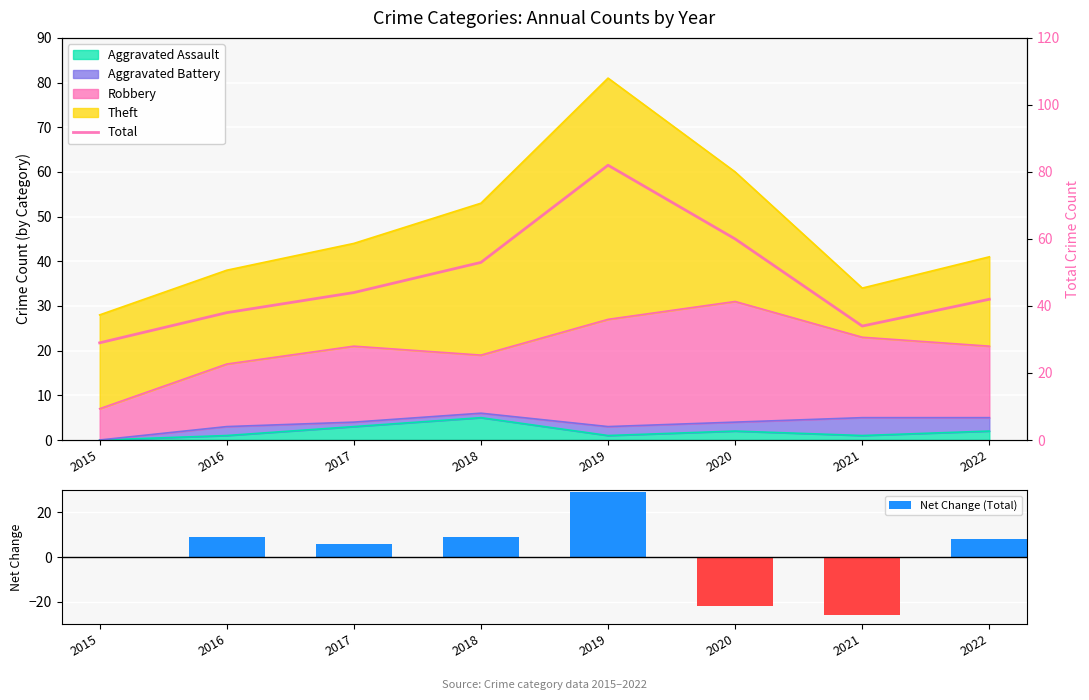

How many groups of bars are there?

8